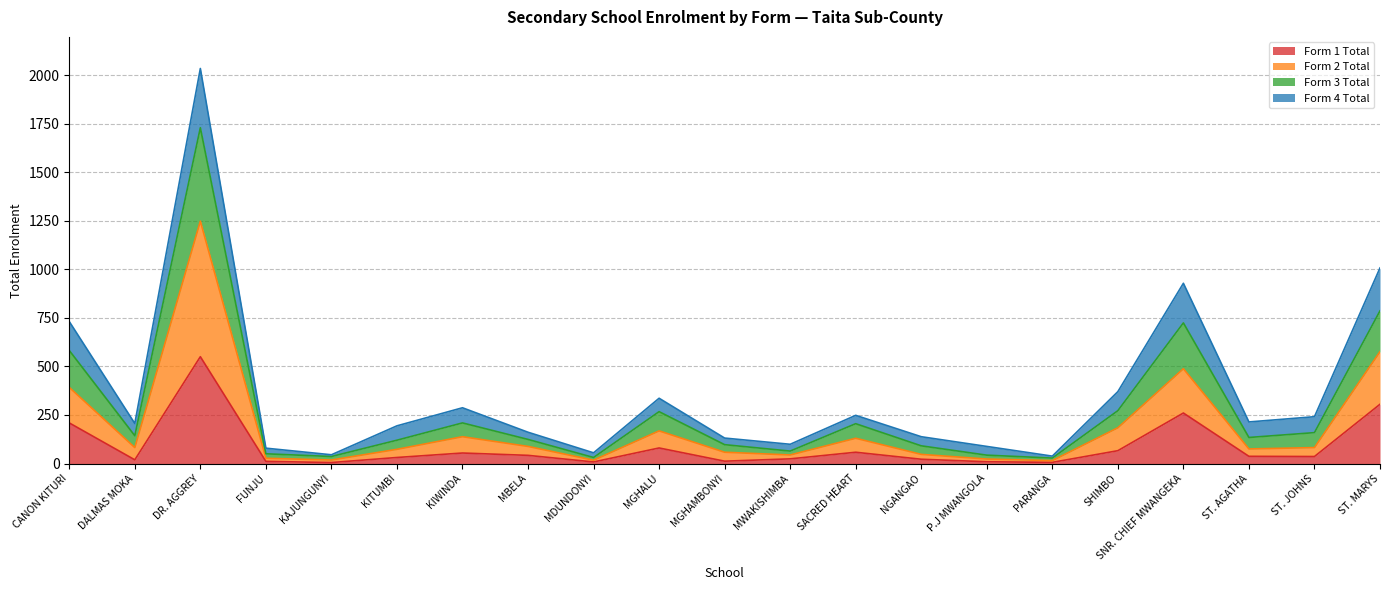

At which label does Form 1 Total reach its peak?

DR. AGGREY